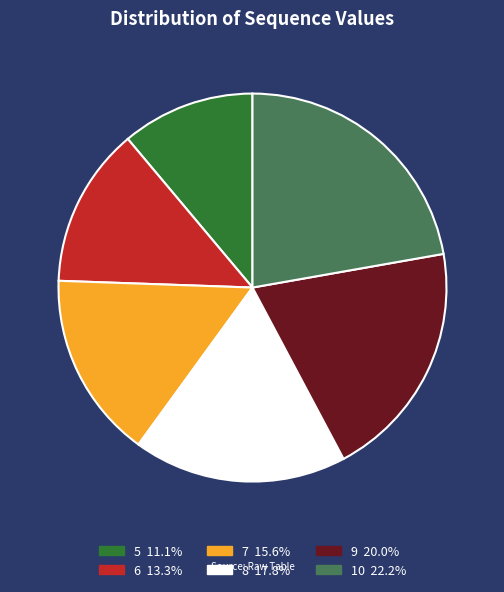

Combined, do 8 and 10 account for over 50%?

No